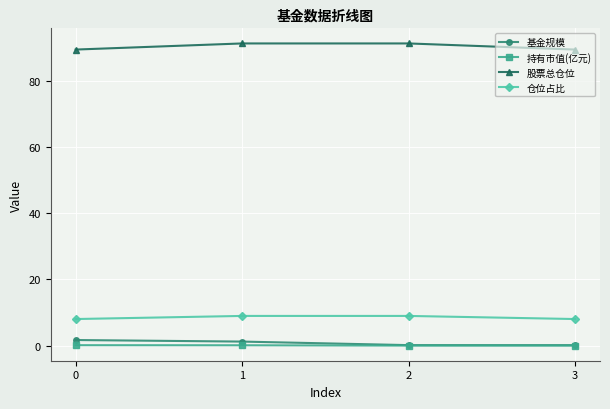

True or false: 持有市值(亿元) has more than 2 interior local peaks.

False